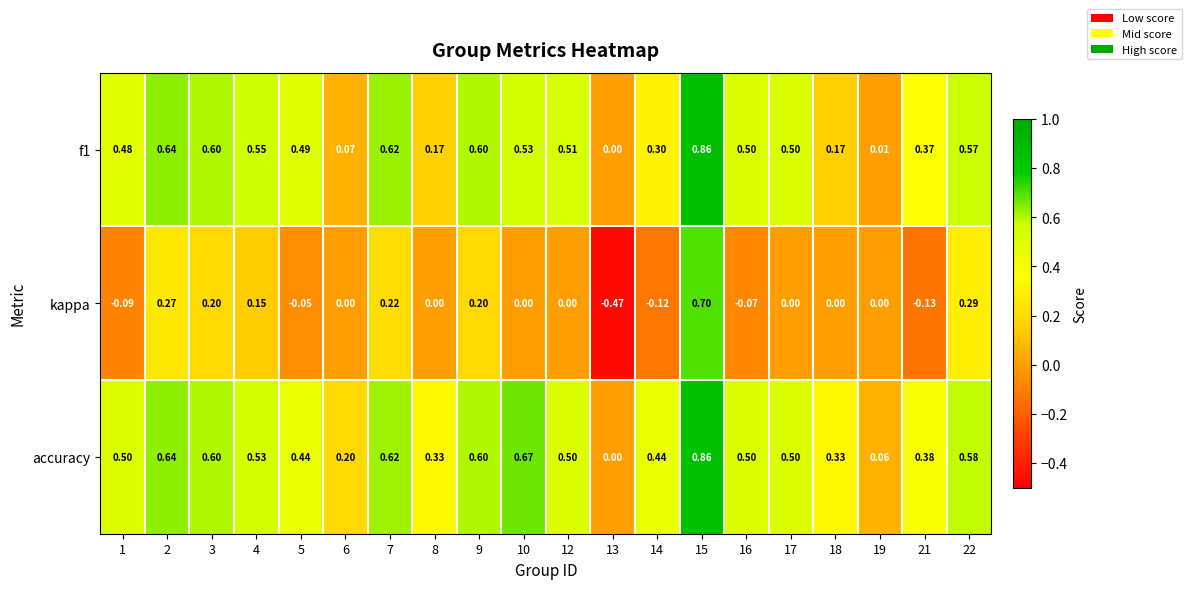

Which series has the largest range (max minus min)?

kappa